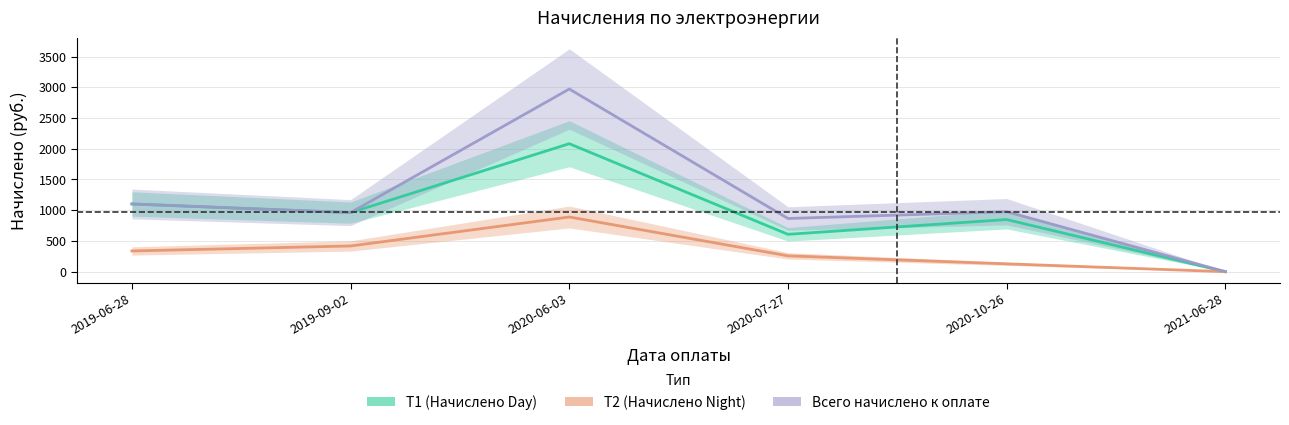

The value of T2 (Начислено Night) at 2021-06-28 is 490.8. True or false?

False